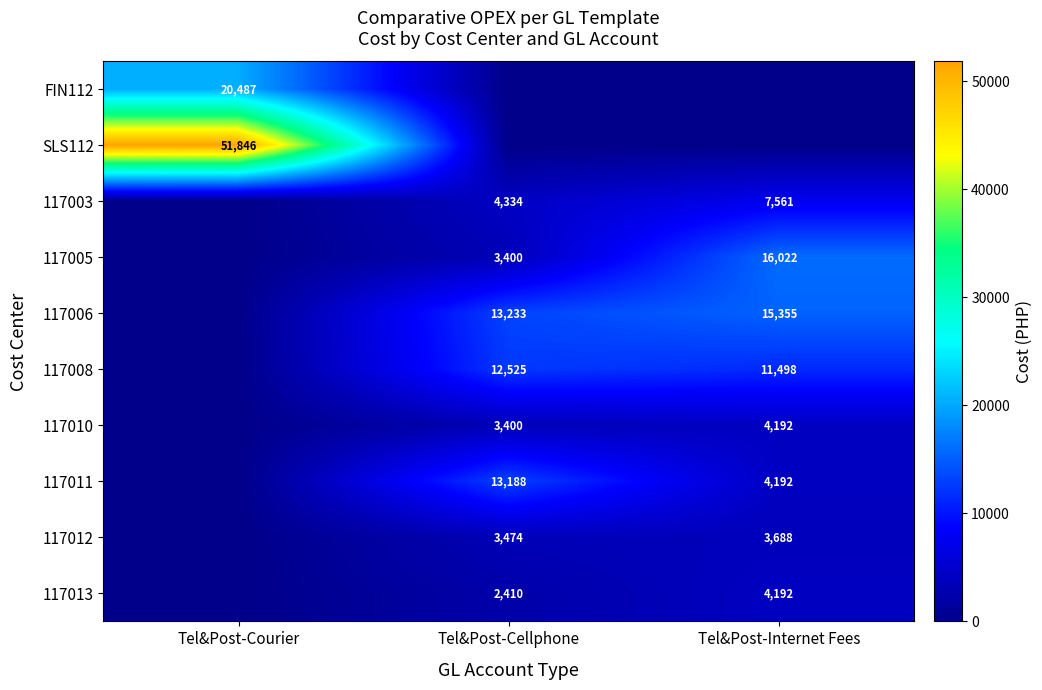

True or false: 117011 has a value of 13188 at Tel&Post-Cellphone.

True